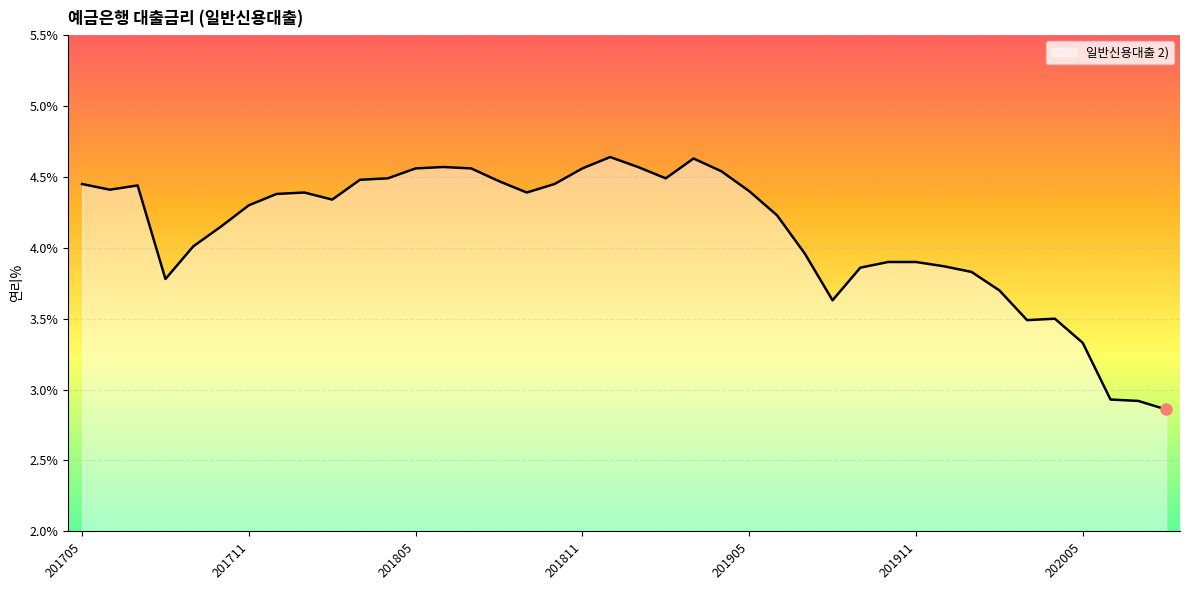

How many lines are shown in the chart?

1